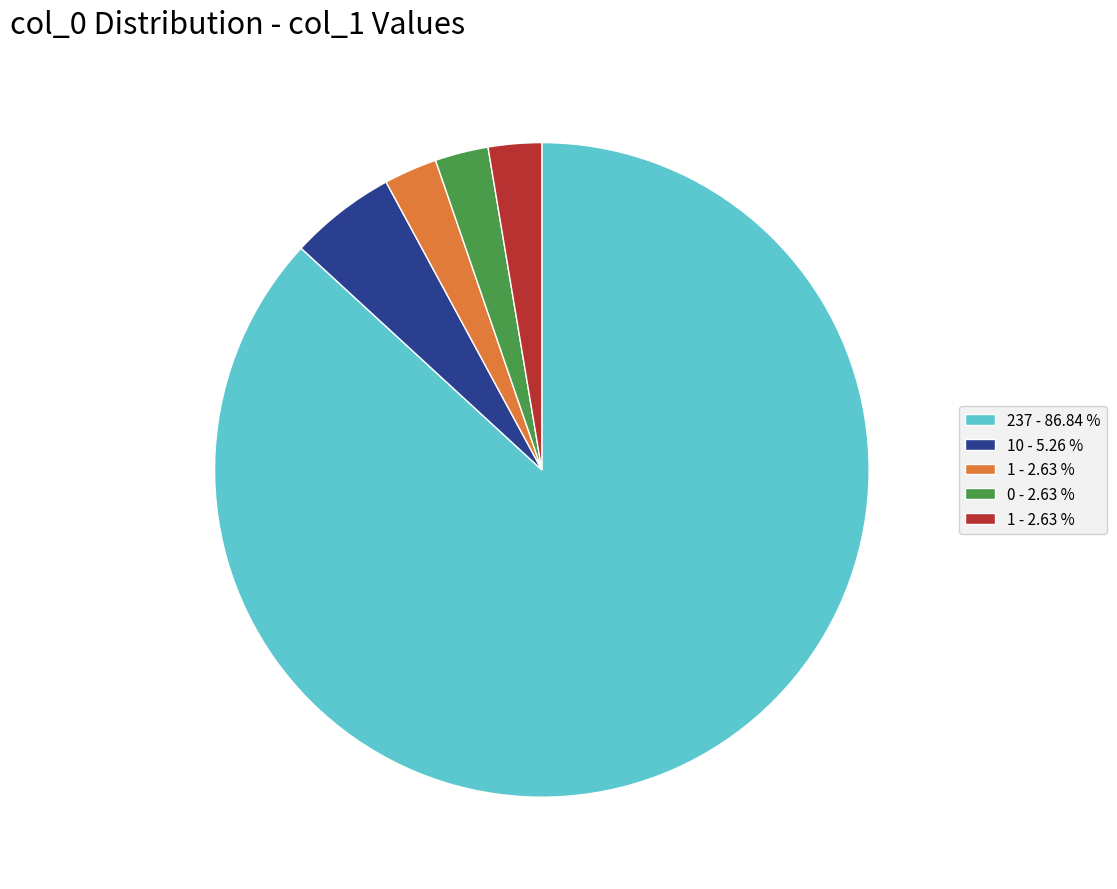

Is there any slice that represents more than half of the pie?

Yes